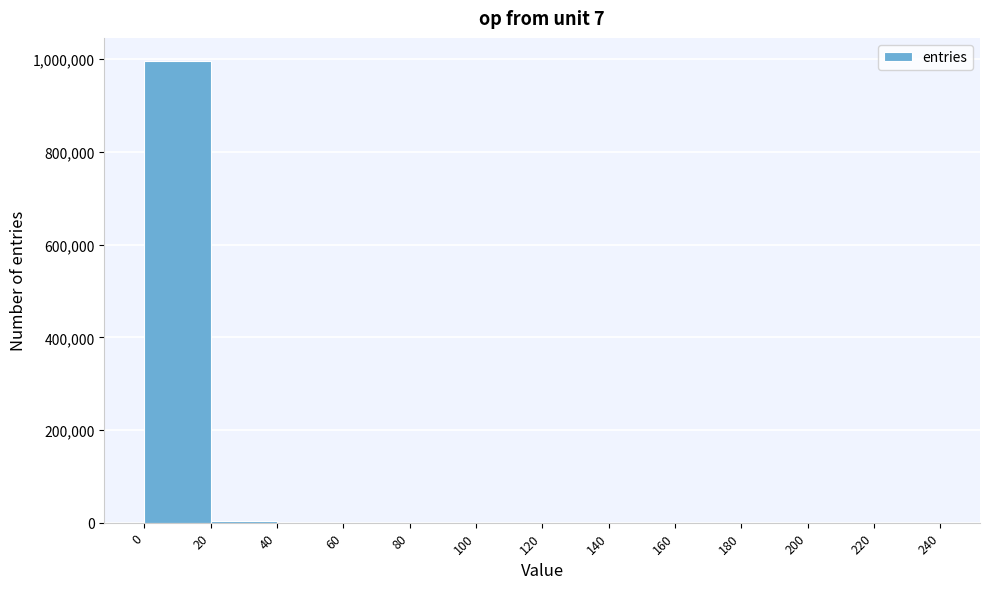

How tall is the bar that spans 0 to 20 on the x-axis? The values are not printed on the chart, so give them approximately, as read against the axis.

1000000